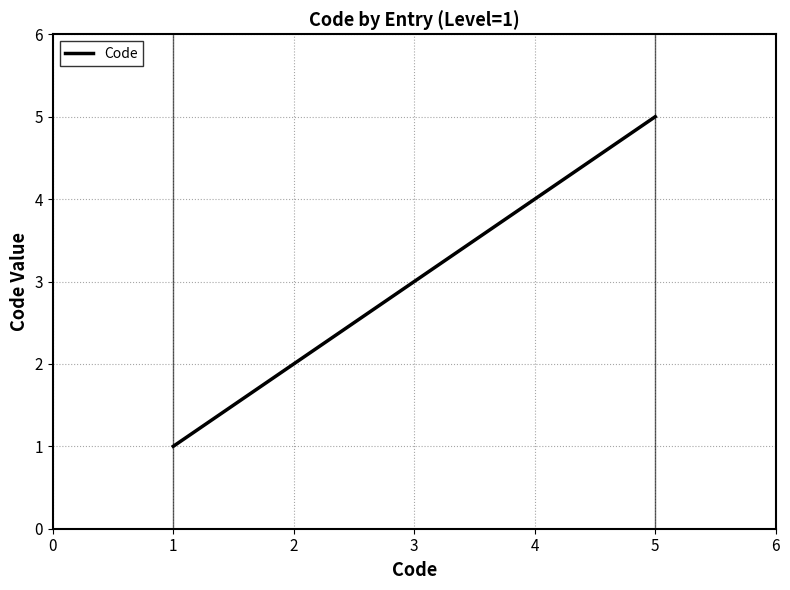

Does the chart have visible grid lines?

Yes